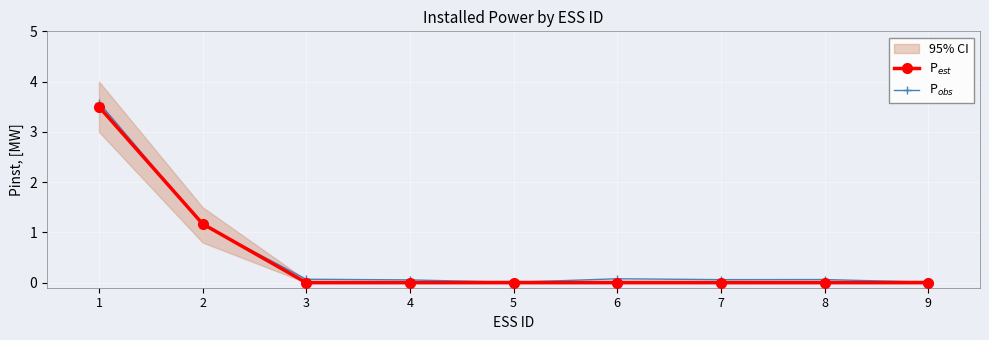

Which has a higher value, 1 or 6?

1